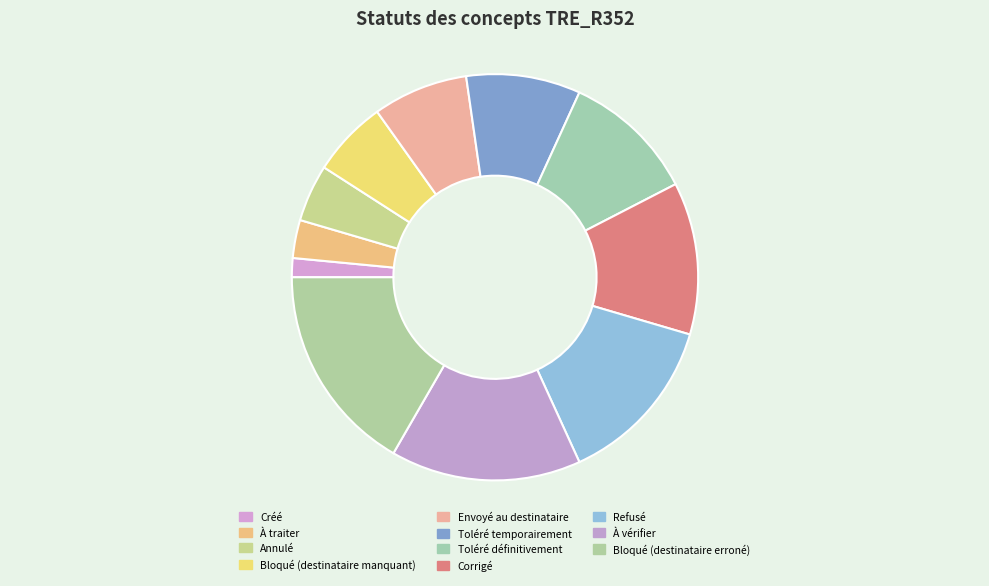

What is the largest slice in the pie chart?

Bloqué (destinataire erroné)